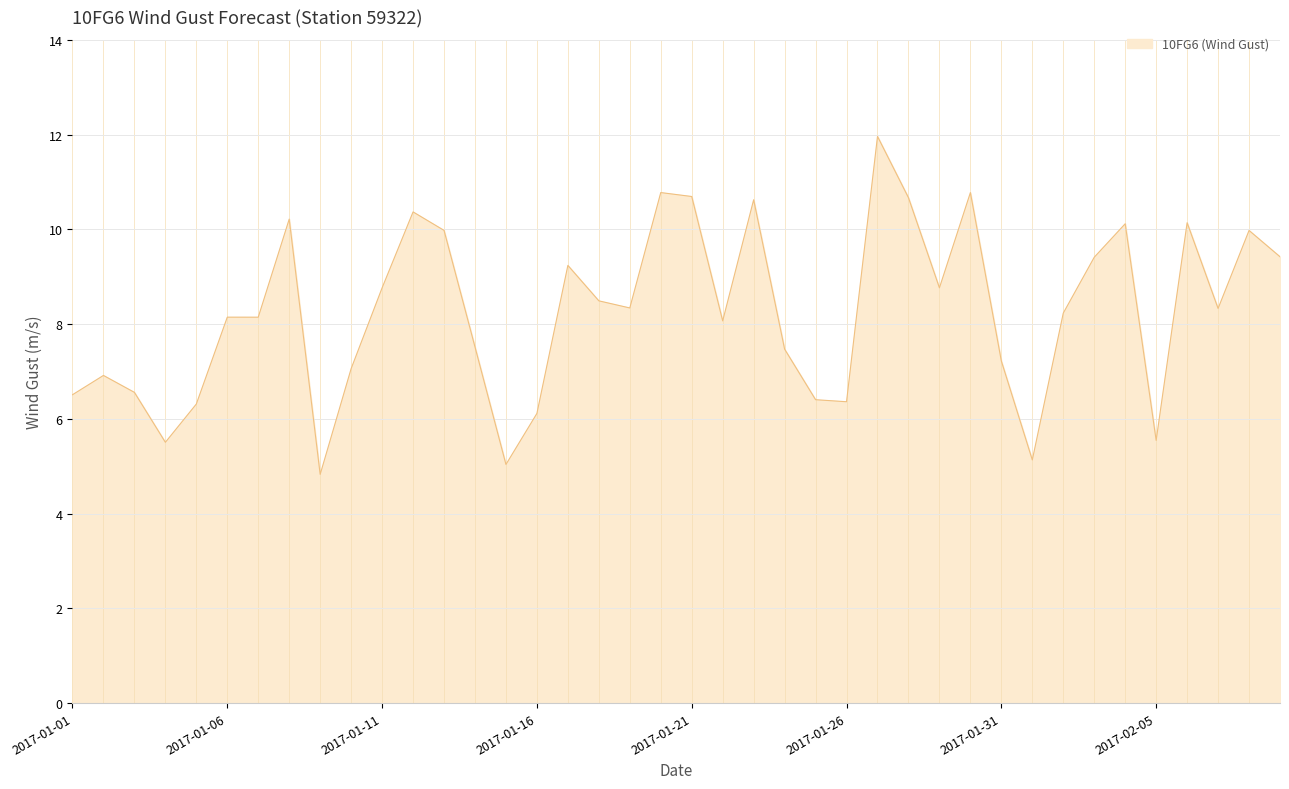

Does the chart display data point markers on the line(s)?

No